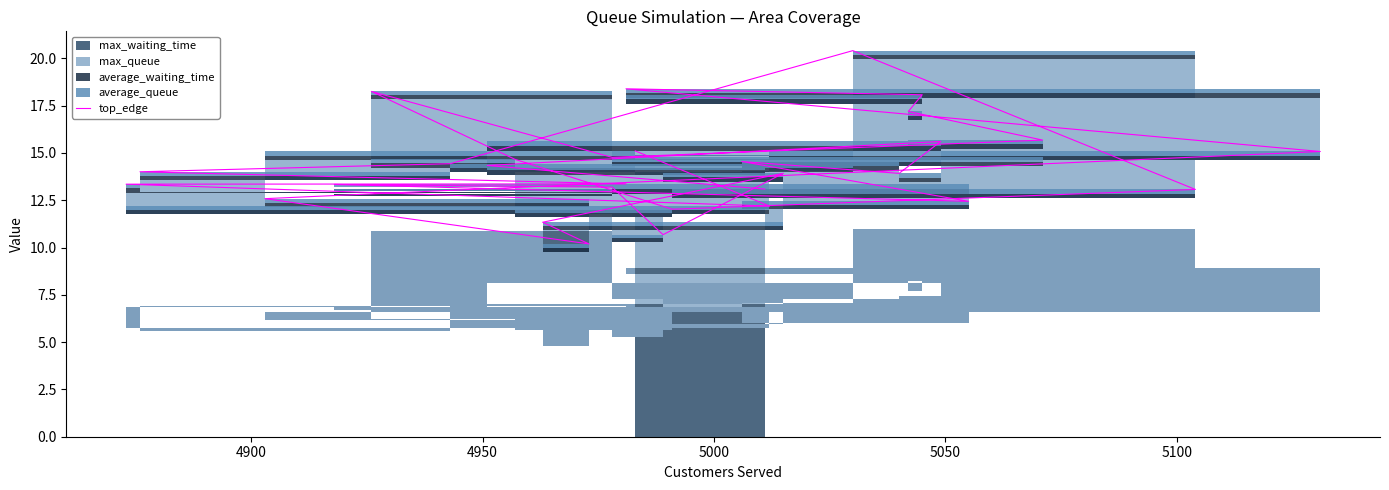

What is the value of the 21st point from the left?

13.9